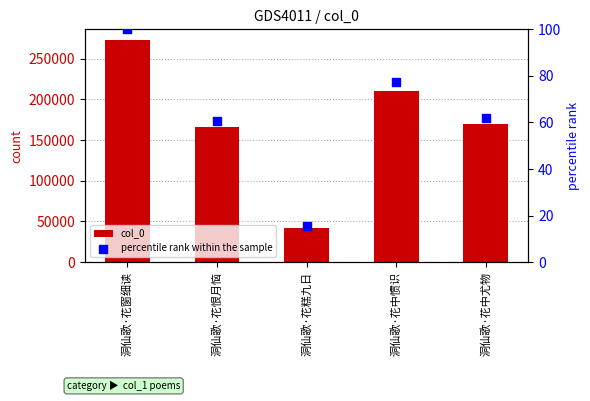

Which series reaches the minimum Y coordinate?

percentile rank within the sample